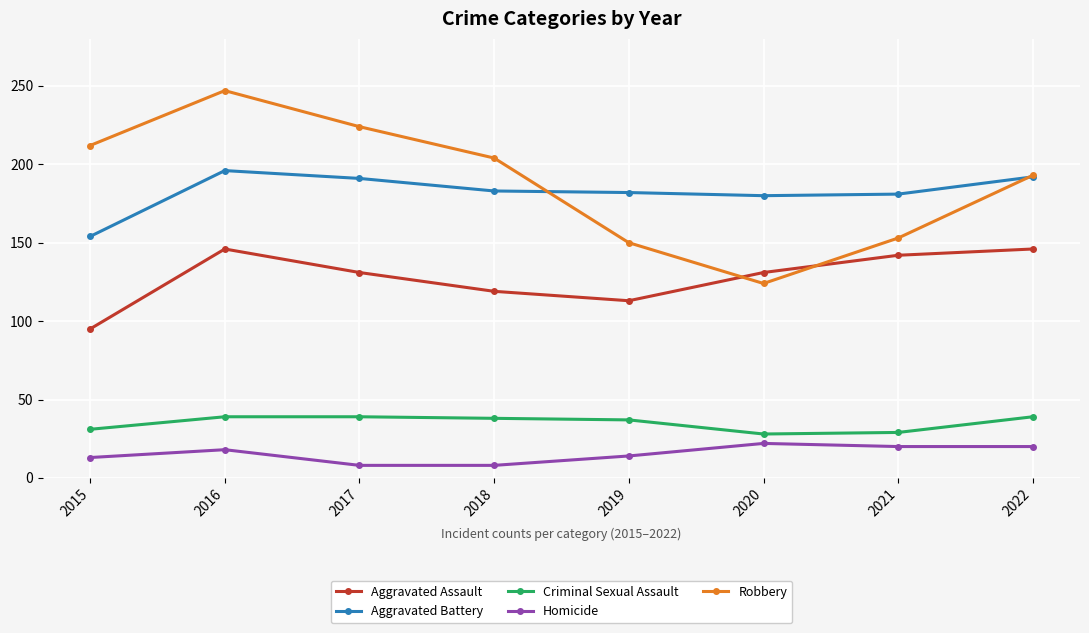

At which label does Aggravated Battery reach its minimum?

2015